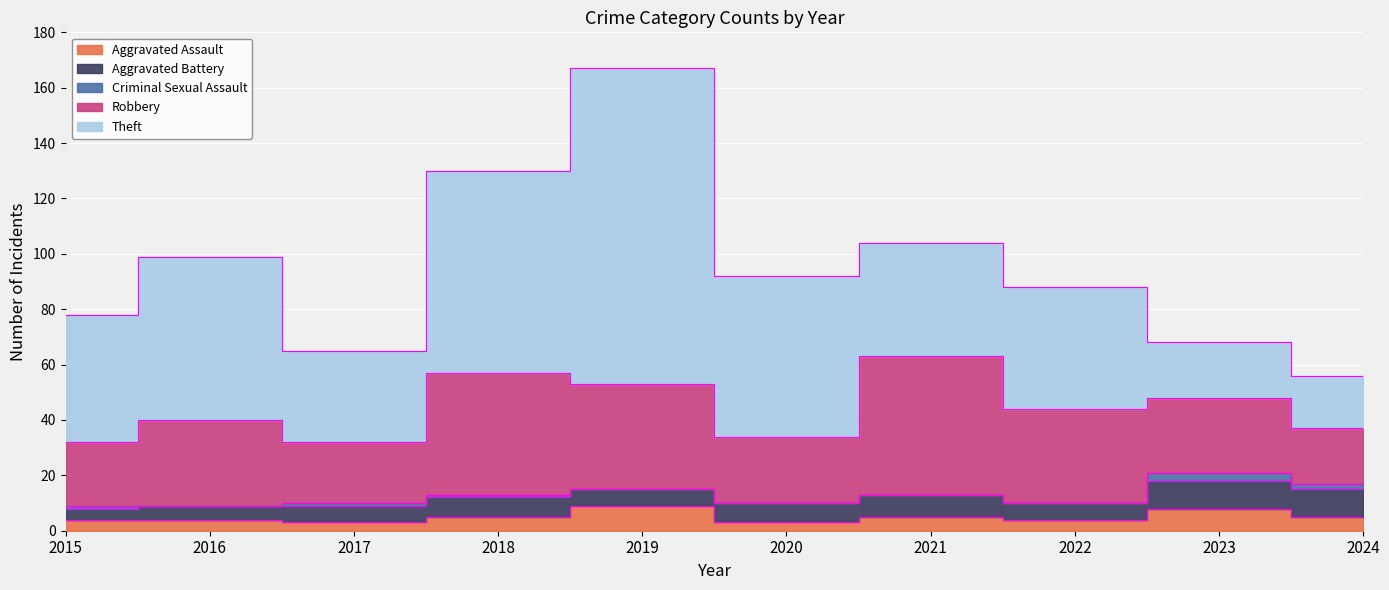

Which series has the largest total across all categories?

Theft